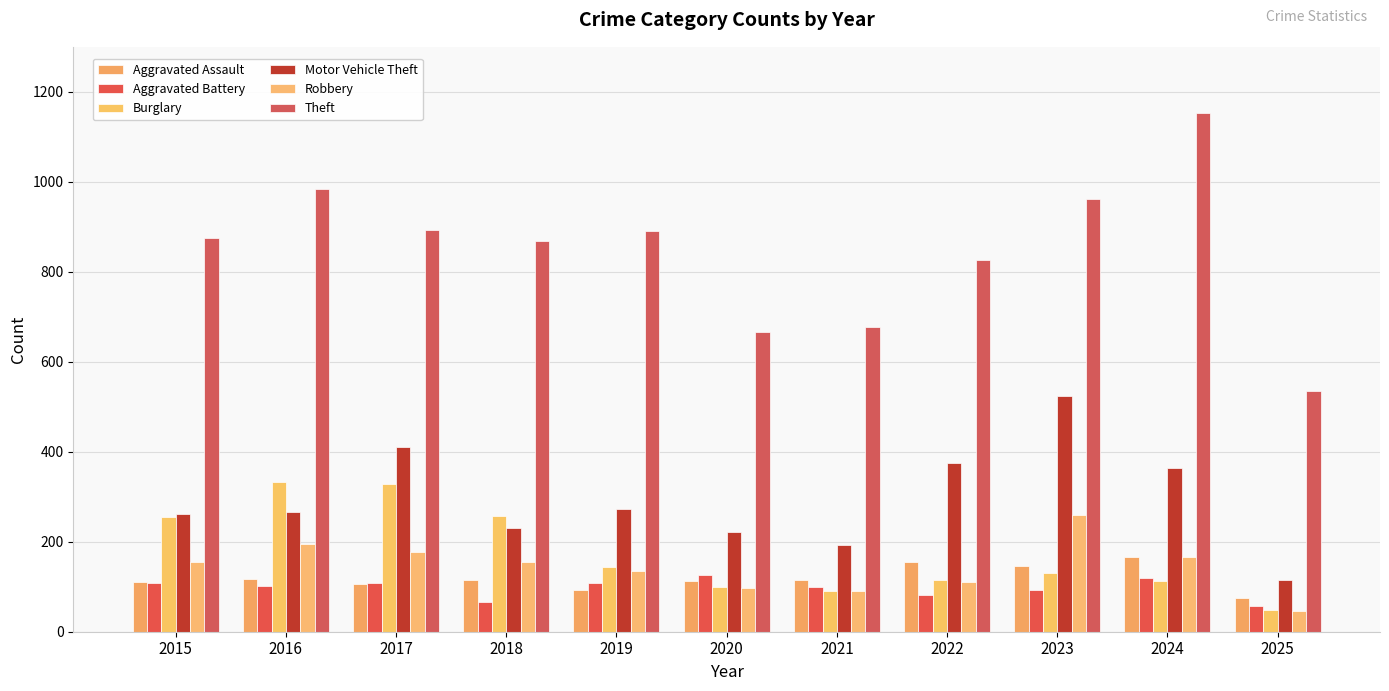

What is the sum of the Burglary values at 2022 and 2015?

370